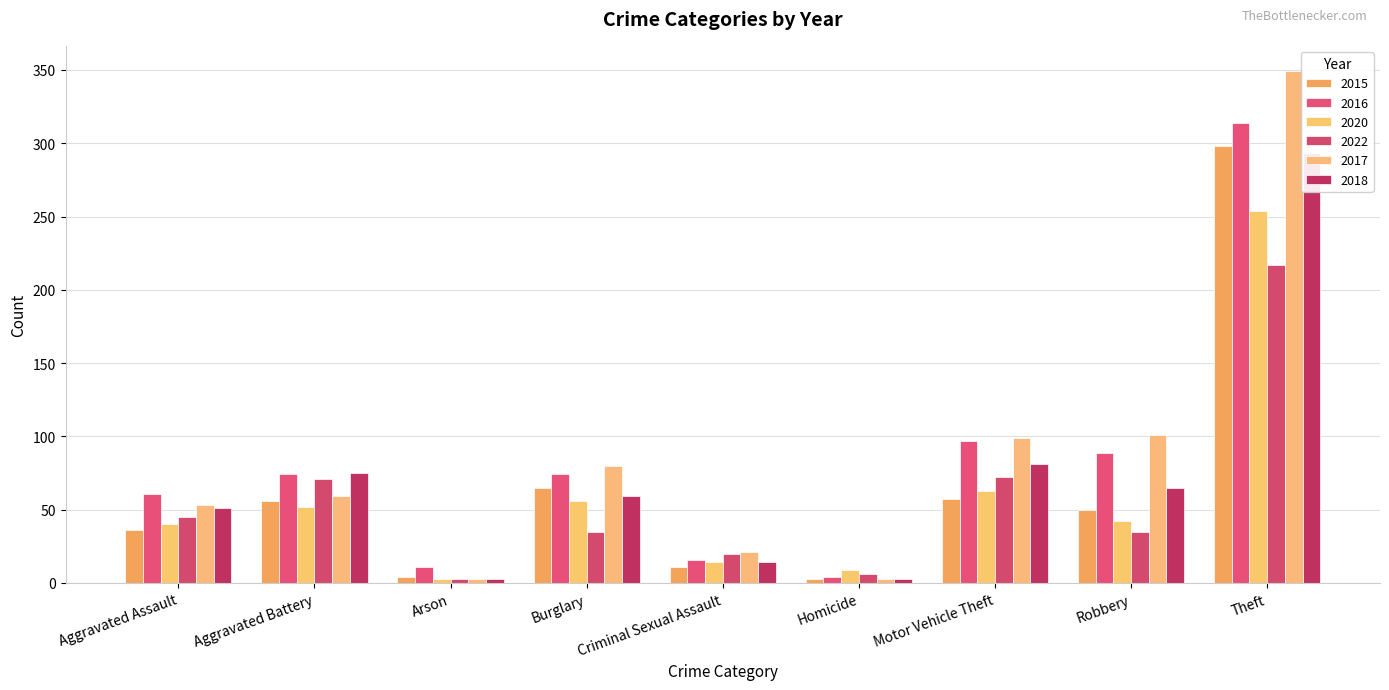

Count the number of data series in this chart.

6